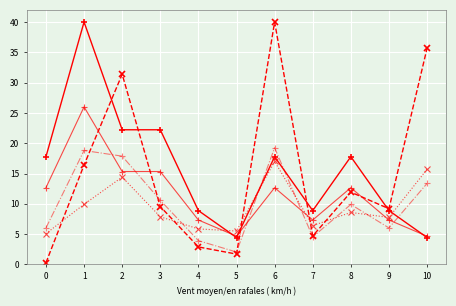

Reading left to right, list all the values displayed in this chart.

Count: 0=17.8	1=40.0	2=22.2	3=22.2	4=8.9	5=4.4	6=17.8	7=8.9	8=17.8	9=8.9	10=4.4
Inv_scaled: 0=0.3	1=16.4	2=31.4	3=9.6	4=2.9	5=1.7	6=40.0	7=4.7	8=11.9	9=9.2	10=35.7
Trend1: 0=12.7	1=26.0	2=15.3	3=15.3	4=7.3	5=4.7	6=12.7	7=7.3	8=12.7	9=7.3	10=4.7
Trend2: 0=5.1	1=9.9	2=14.4	3=7.9	4=5.9	5=5.5	6=17.0	7=6.4	8=8.6	9=7.8	10=15.7
Trend3: 0=6.0	1=18.8	2=17.9	3=10.6	4=3.9	5=2.1	6=19.3	7=4.5	8=9.9	9=6.0	10=13.4